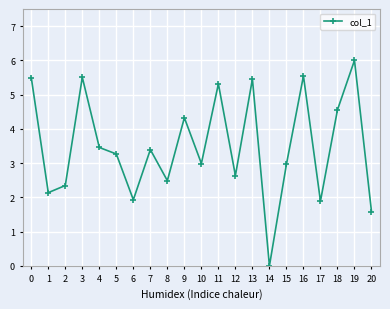

What is the value of the 21st point from the left?

1.6